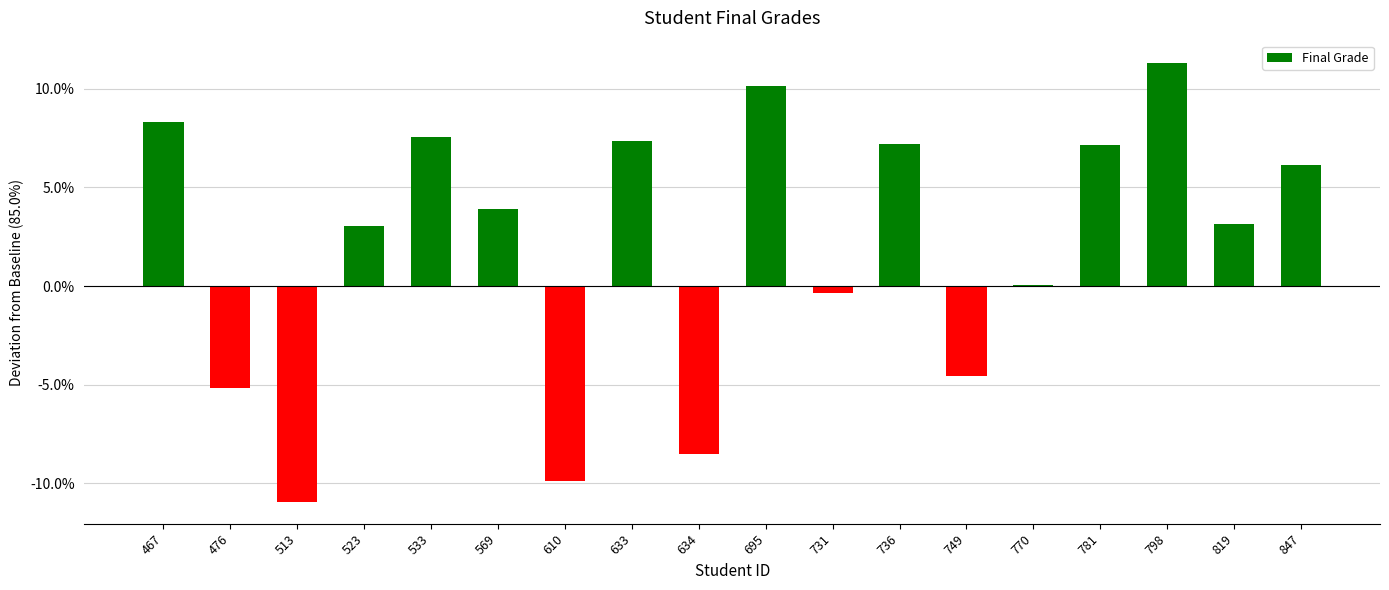

What is the maximum value shown in the chart?

11.3